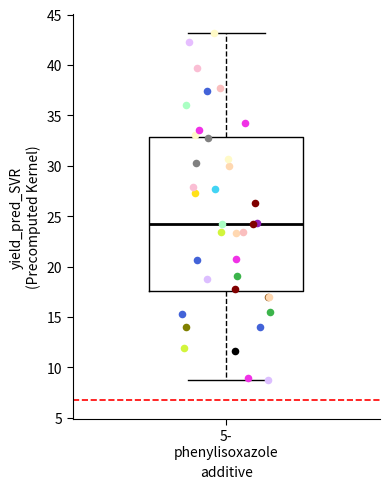

Transcribe this box plot: give where the median line is, the range the box spans, and where the two whiskers end, as read against the y-axis. The values are not printed on the chart, so give them approximately, as read against the axis.

median 24.0, box 17.5 to 33.0, whiskers 8.5 to 43.0